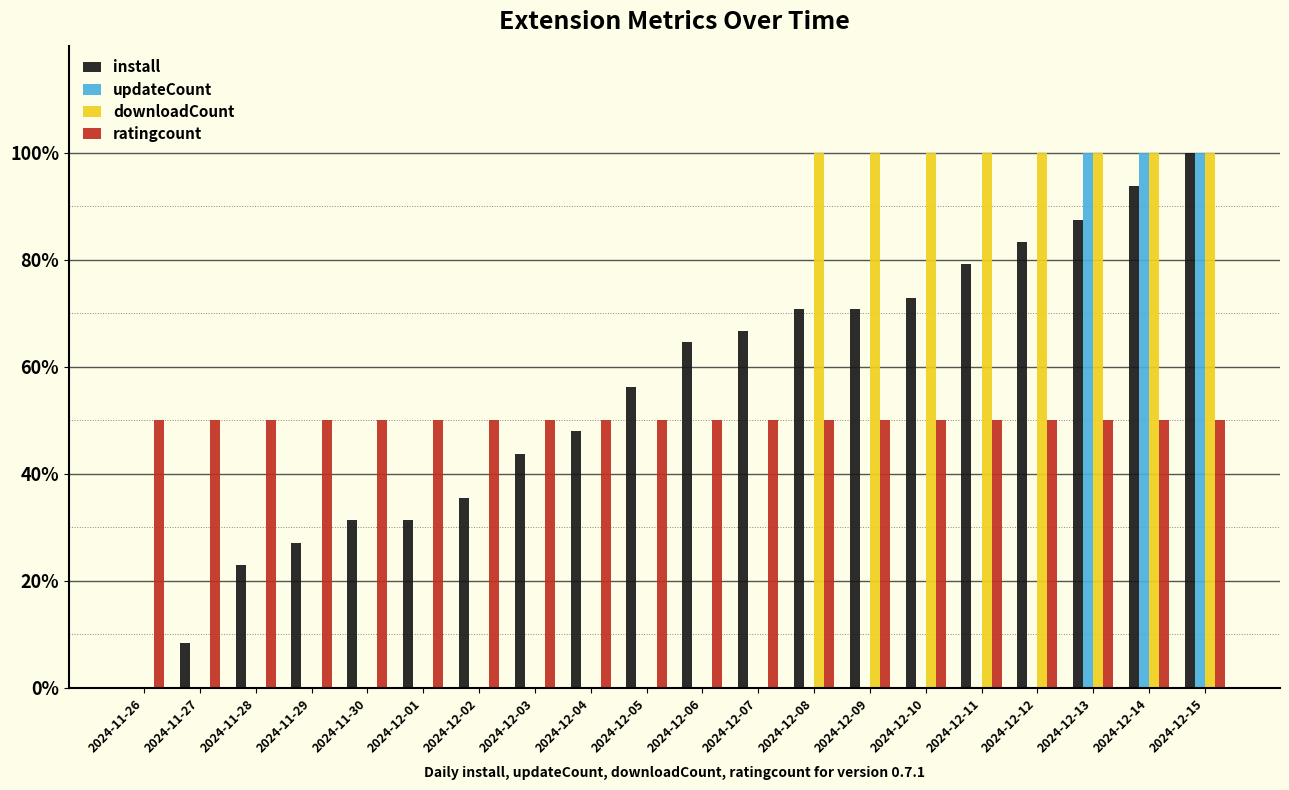

What are all the series names shown in the legend?

install, updateCount, downloadCount, ratingcount